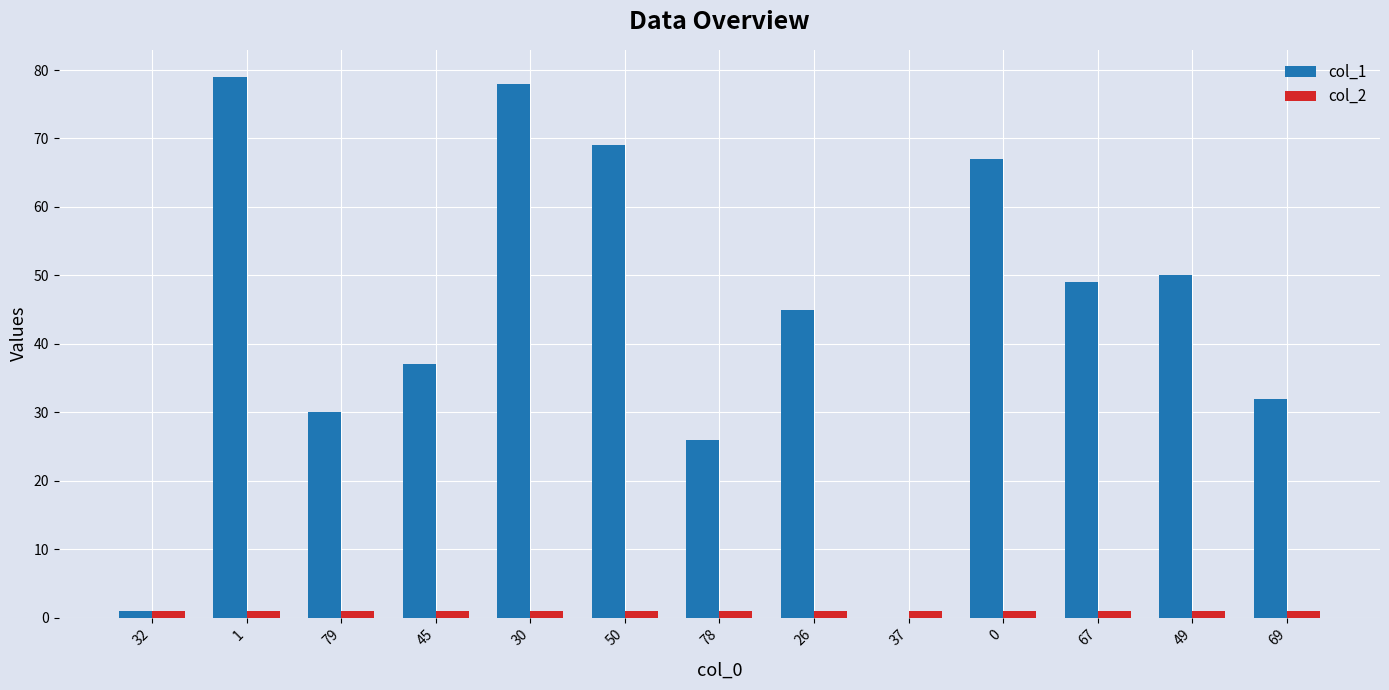

True or false: col_1 has a value of 73 at 67.

False